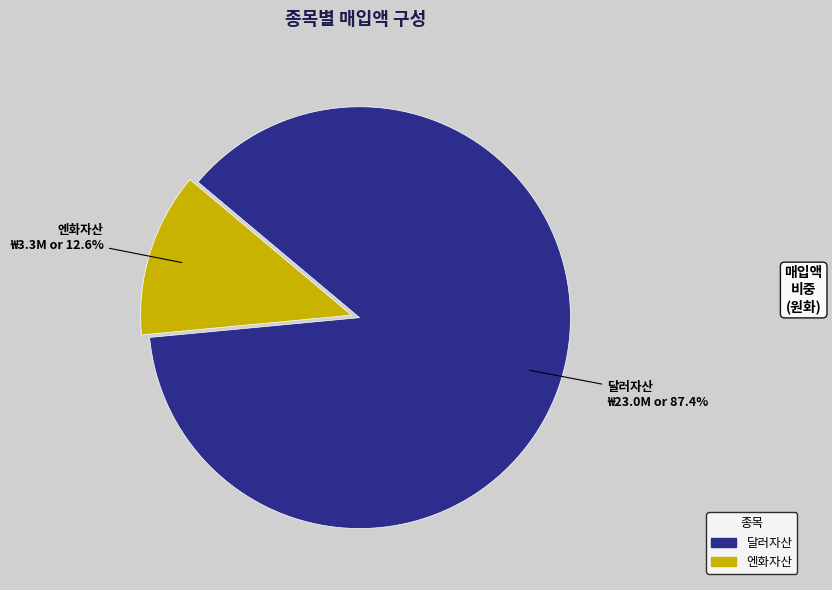

How many segments does this pie chart have?

2